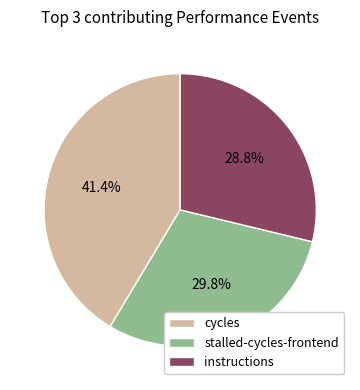

What is the smallest slice in the pie chart?

instructions